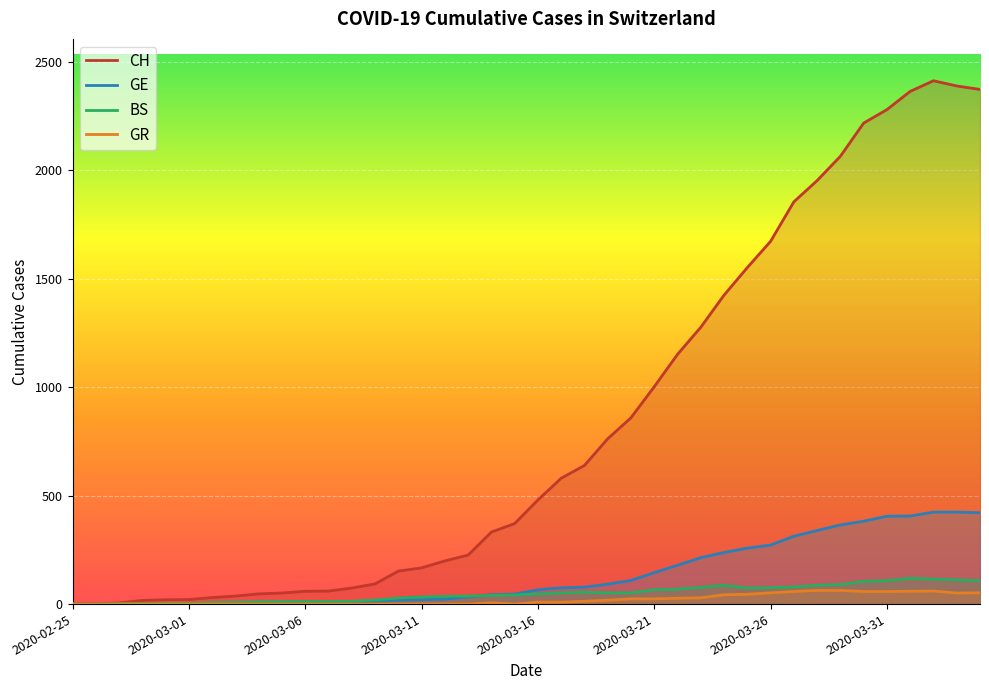

The value of GE at 2020-02-25 is 0. True or false?

True